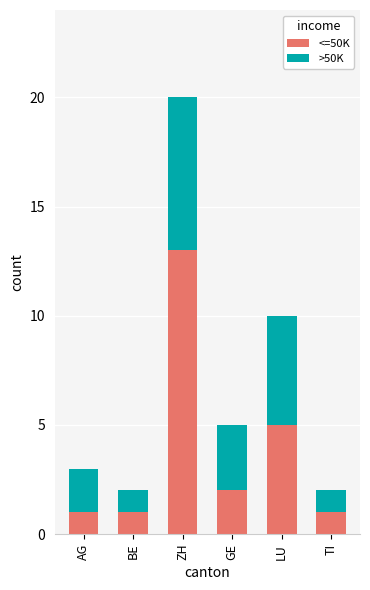

The <=50K series shows 1 at GE. True or false?

False